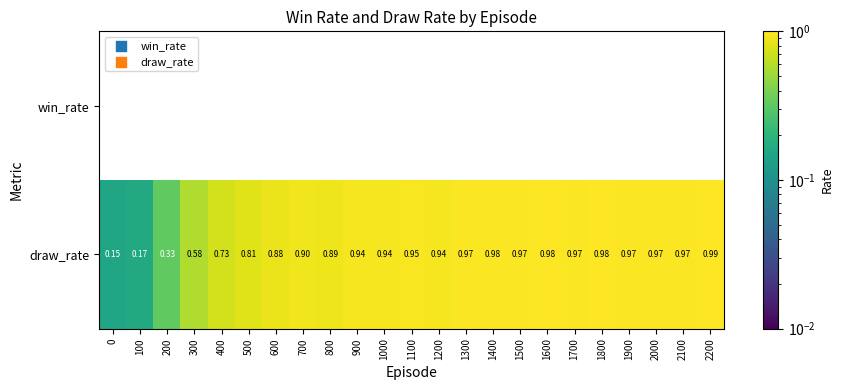

Which series has the widest spread of values?

draw_rate